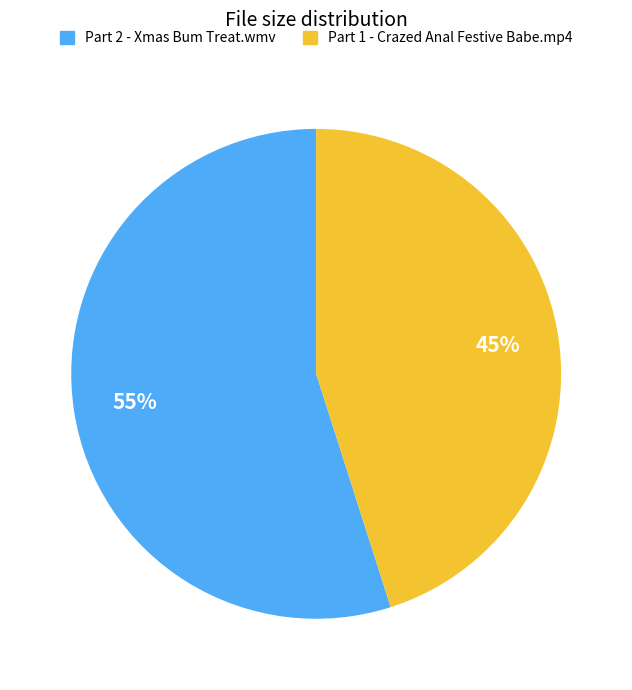

To the nearest percent, what is the combined percentage of Part 1 - Crazed Anal Festive Babe.mp4 and Part 2 - Xmas Bum Treat.wmv?

100%